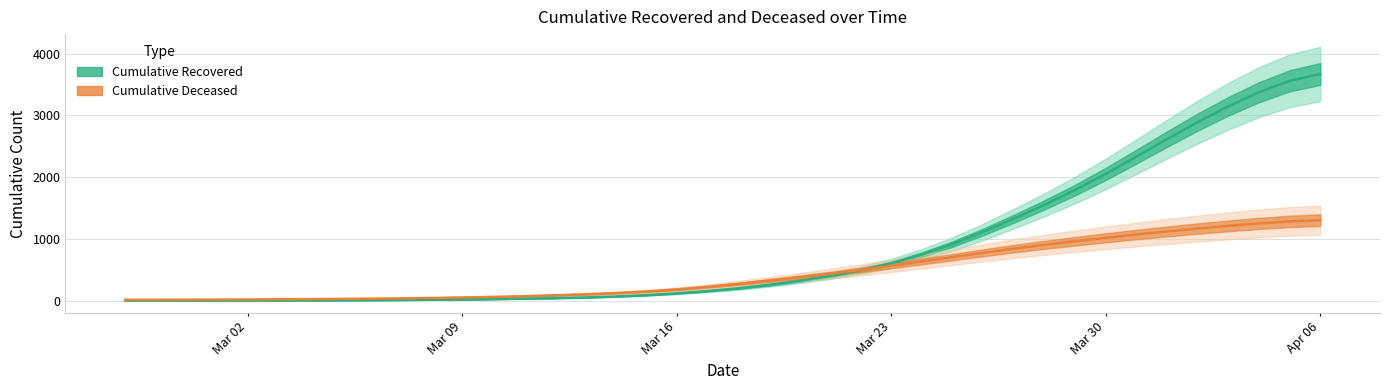

Is it true that cumulative_deceased equals 15.8 at 2020-02-29?

True